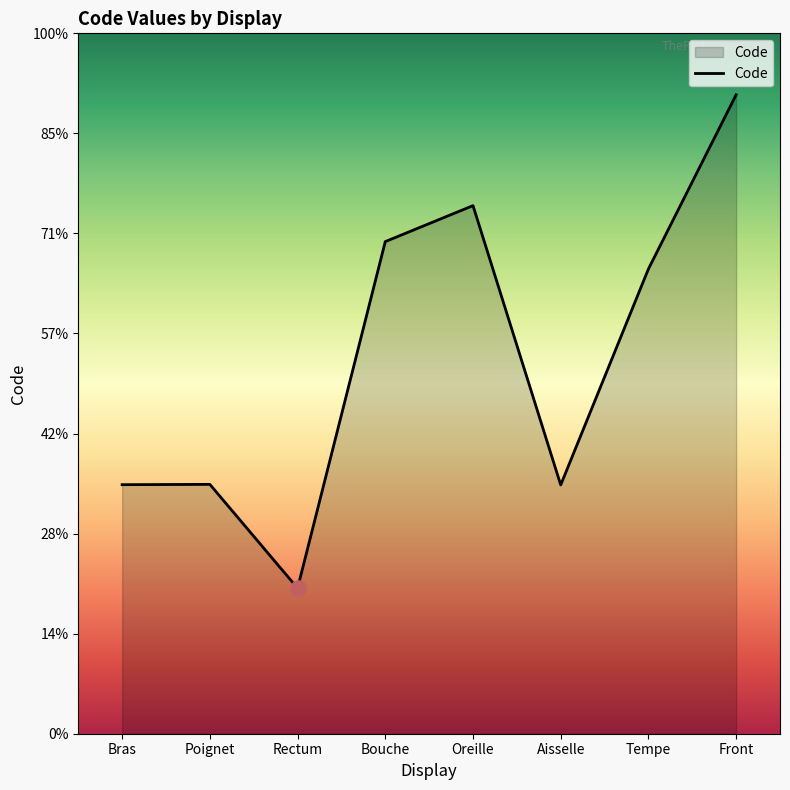

Does the chart have visible grid lines?

No